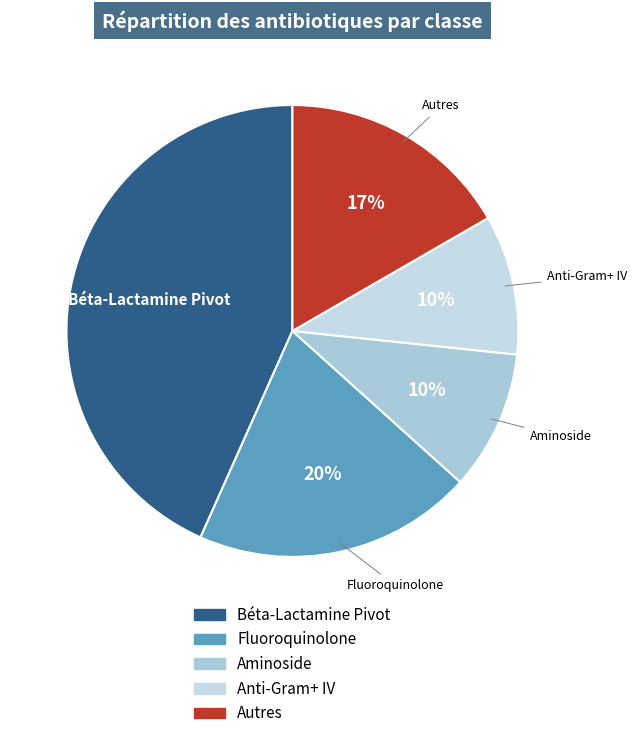

Do Aminoside and Béta-Lactamine Pivot together represent more than half of the pie?

Yes